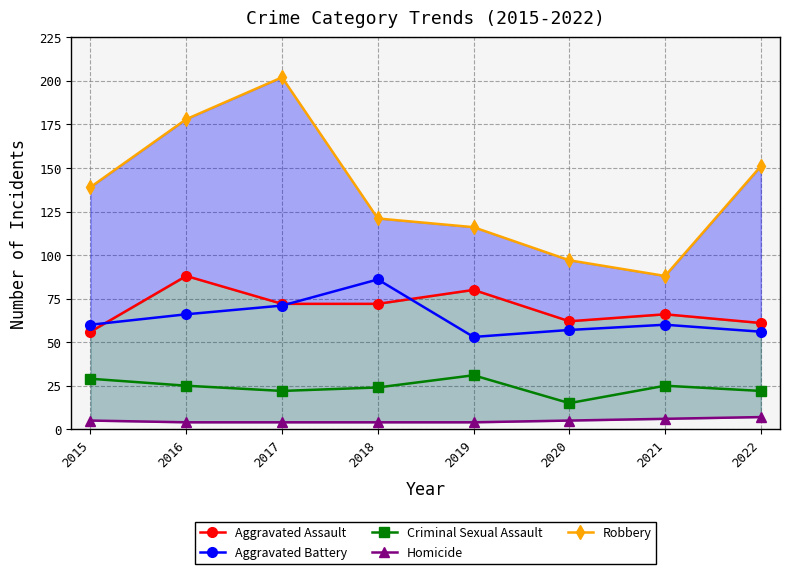

What is the total value across all series at 2020?

236